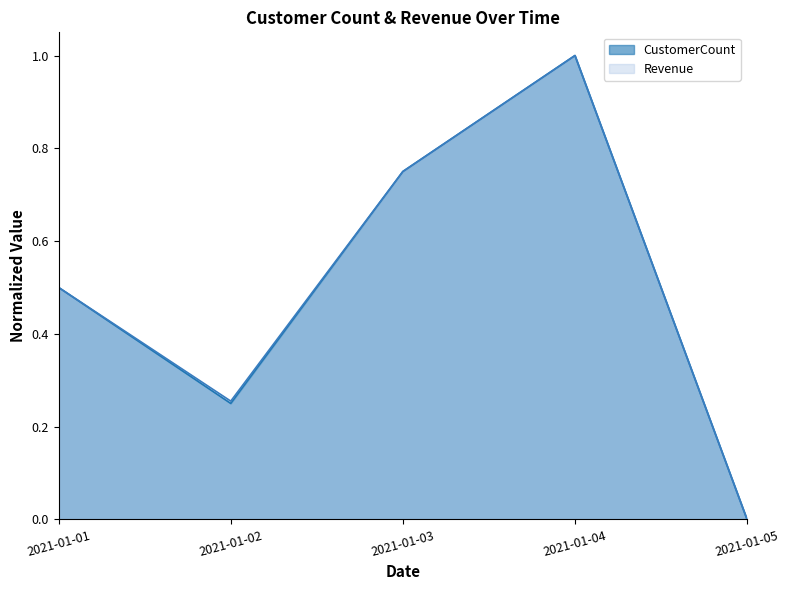

Is it true that Revenue equals 1.0 at 2021-01-04?

True